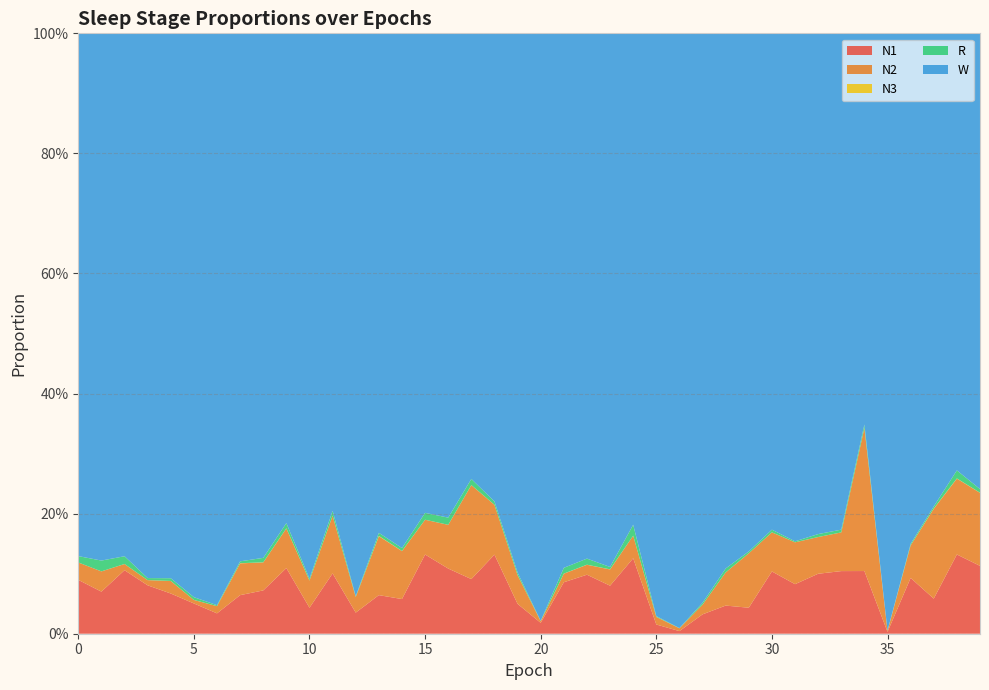

Reading right to left, list all the values displayed in this chart.

N1: 39=0.1	38=0.1	37=0.1	36=0.1	35=0.0	34=0.1	33=0.1	32=0.1	31=0.1	30=0.1	29=0.0	28=0.0	27=0.0	26=0.0	25=0.0	24=0.1	23=0.1	22=0.1	21=0.1	20=0.0	19=0.0	18=0.1	17=0.1	16=0.1	15=0.1	14=0.1	13=0.1	12=0.0	11=0.1	10=0.0	9=0.1	8=0.1	7=0.1	6=0.0	5=0.1	4=0.1	3=0.1	2=0.1	1=0.1	0=0.1
N2: 39=0.1	38=0.1	37=0.1	36=0.1	35=0.0	34=0.2	33=0.1	32=0.1	31=0.1	30=0.1	29=0.1	28=0.1	27=0.0	26=0.0	25=0.0	24=0.0	23=0.0	22=0.0	21=0.0	20=0.0	19=0.0	18=0.1	17=0.2	16=0.1	15=0.1	14=0.1	13=0.1	12=0.0	11=0.1	10=0.0	9=0.1	8=0.0	7=0.1	6=0.0	5=0.0	4=0.0	3=0.0	2=0.0	1=0.0	0=0.0
N3: 39=0.0	38=0.0	37=0.0	36=0.0	35=0.0	34=0.0	33=0.0	32=0.0	31=0.0	30=0.0	29=0.0	28=0.0	27=0.0	26=0.0	25=0.0	24=0.0	23=0.0	22=0.0	21=0.0	20=0.0	19=0.0	18=0.0	17=0.0	16=0.0	15=0.0	14=0.0	13=0.0	12=0.0	11=0.0	10=0.0	9=0.0	8=0.0	7=0.0	6=0.0	5=0.0	4=0.0	3=0.0	2=0.0	1=0.0	0=0.0
R: 39=0.0	38=0.0	37=0.0	36=0.0	35=0.0	34=0.0	33=0.0	32=0.0	31=0.0	30=0.0	29=0.0	28=0.0	27=0.0	26=0.0	25=0.0	24=0.0	23=0.0	22=0.0	21=0.0	20=0.0	19=0.0	18=0.0	17=0.0	16=0.0	15=0.0	14=0.0	13=0.0	12=0.0	11=0.0	10=0.0	9=0.0	8=0.0	7=0.0	6=0.0	5=0.0	4=0.0	3=0.0	2=0.0	1=0.0	0=0.0
W: 39=0.8	38=0.7	37=0.8	36=0.9	35=1.0	34=0.7	33=0.8	32=0.8	31=0.8	30=0.8	29=0.9	28=0.9	27=0.9	26=1.0	25=1.0	24=0.8	23=0.9	22=0.9	21=0.9	20=1.0	19=0.9	18=0.8	17=0.7	16=0.8	15=0.8	14=0.9	13=0.8	12=0.9	11=0.8	10=0.9	9=0.8	8=0.9	7=0.9	6=1.0	5=0.9	4=0.9	3=0.9	2=0.9	1=0.9	0=0.9